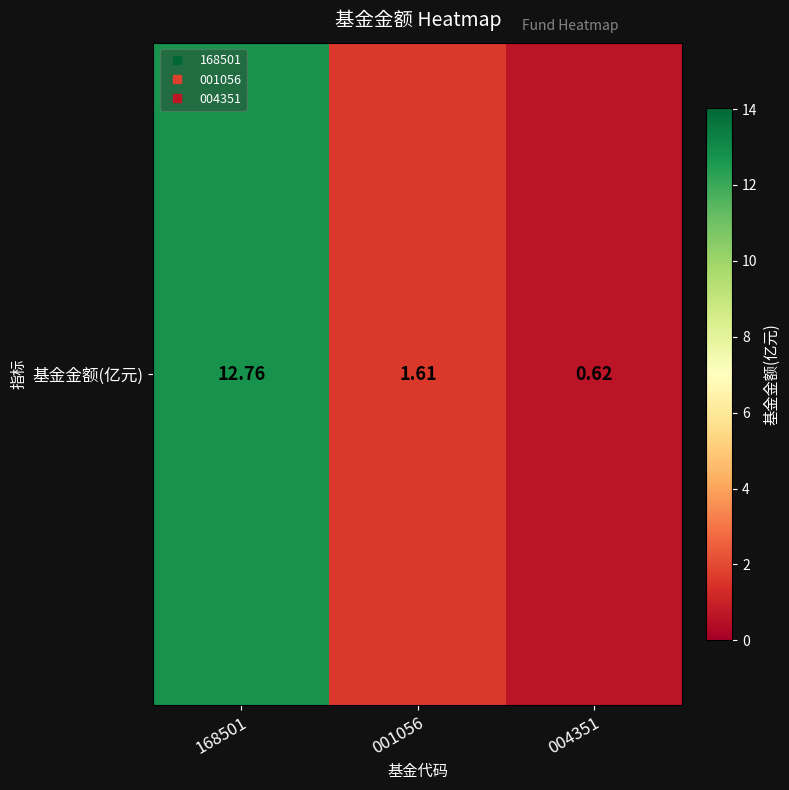

What is the difference between the maximum and second lowest values?

11.2